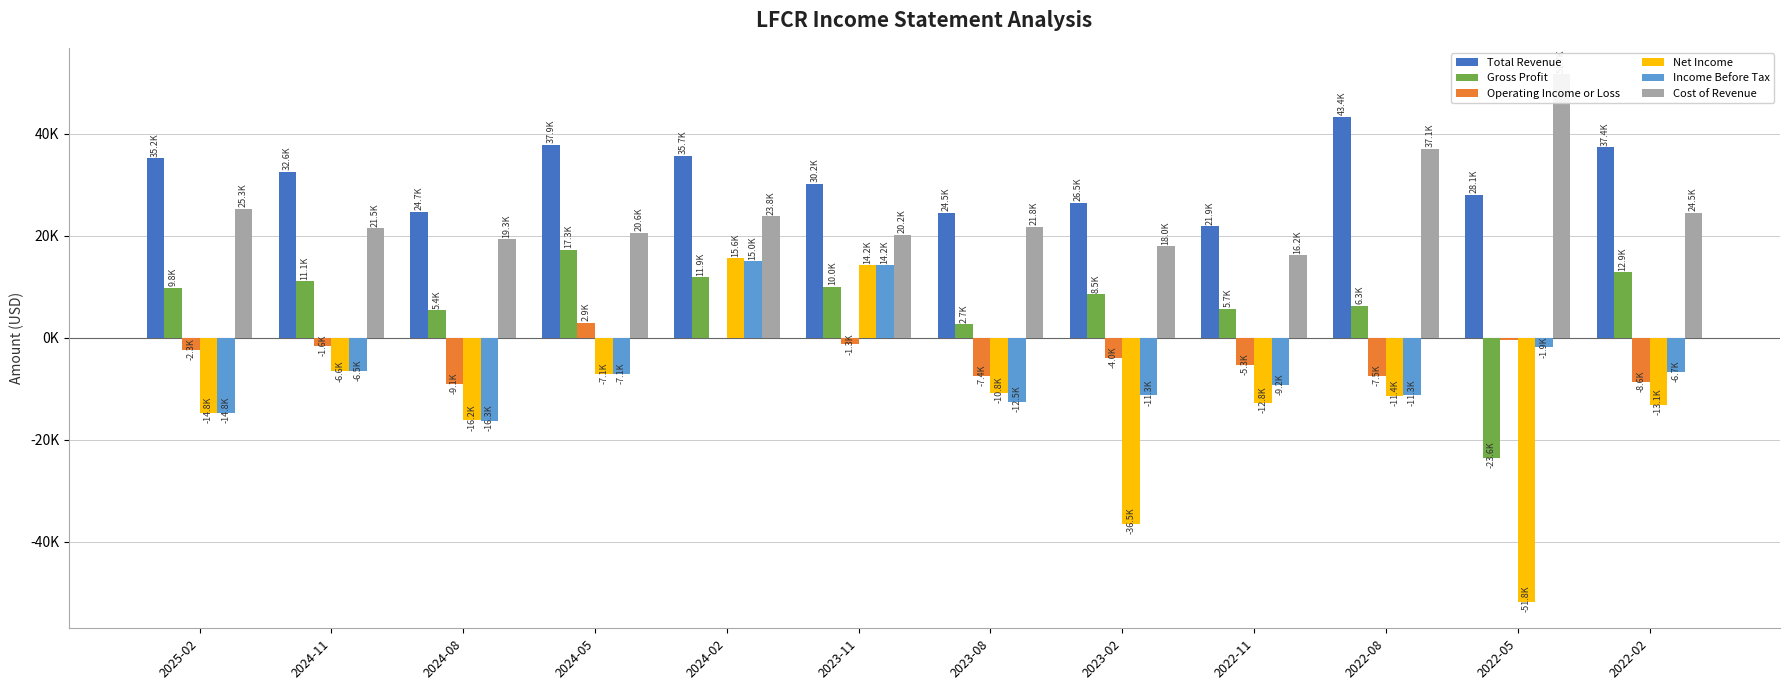

Reading left to right, what are all the values shown in this chart?

Total Revenue: 35200	32600	24700	37900	35700	30200	24500	26500	21900	43400	28100	37400
Gross Profit: 9800	11100	5400	17300	11900	10000	2700	8500	5700	6300	-23600	12900
Operating Income or Loss: -2300	-1600	-9100	2900	-100	-1300	-7400	-4000	-5300	-7500	-500	-8600
Net Income: -14800	-6600	-16200	-7100	15600	14200	-10800	-36500	-12800	-11400	-51800	-13100
Income Before Tax: -14800	-6500	-16300	-7100	15000	14200	-12500	-11300	-9200	-11300	-1900	-6700
Cost of Revenue: 25300	21500	19300	20600	23800	20200	21800	18000	16200	37100	51700	24500